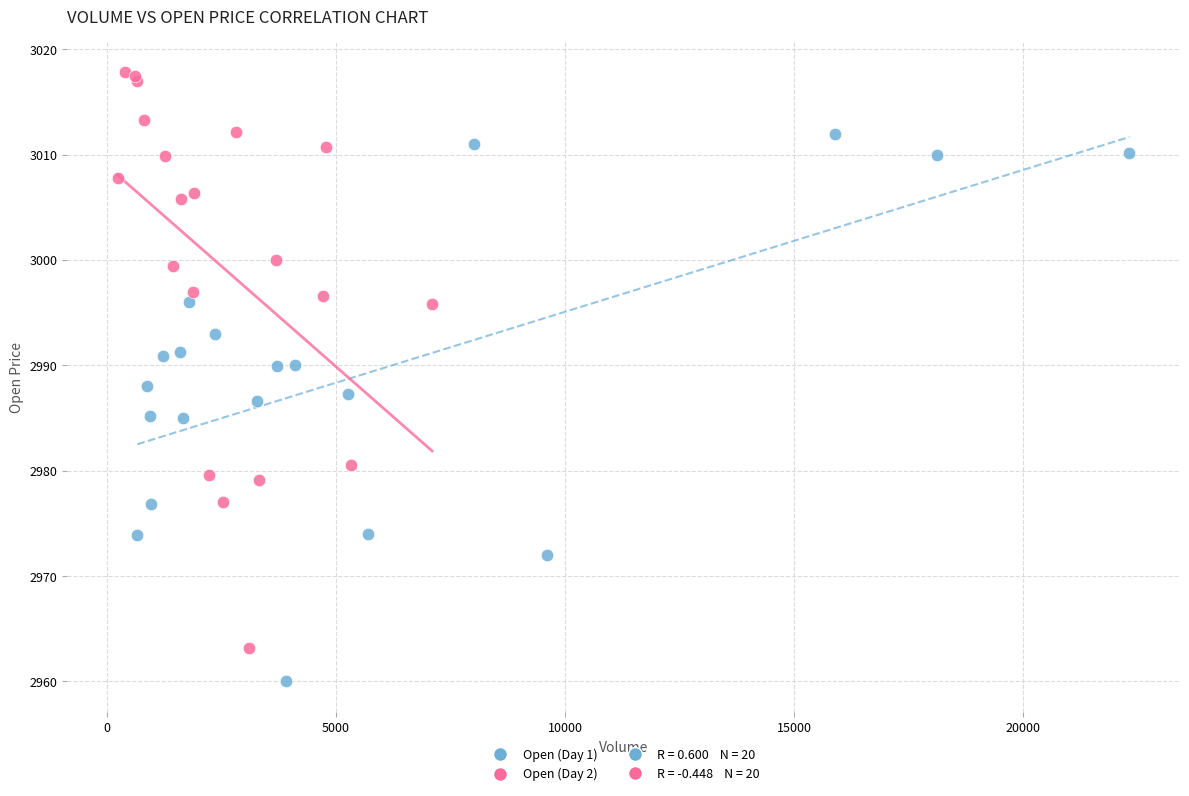

Which series has the largest Y range (max minus min)?

Open (Day 2)